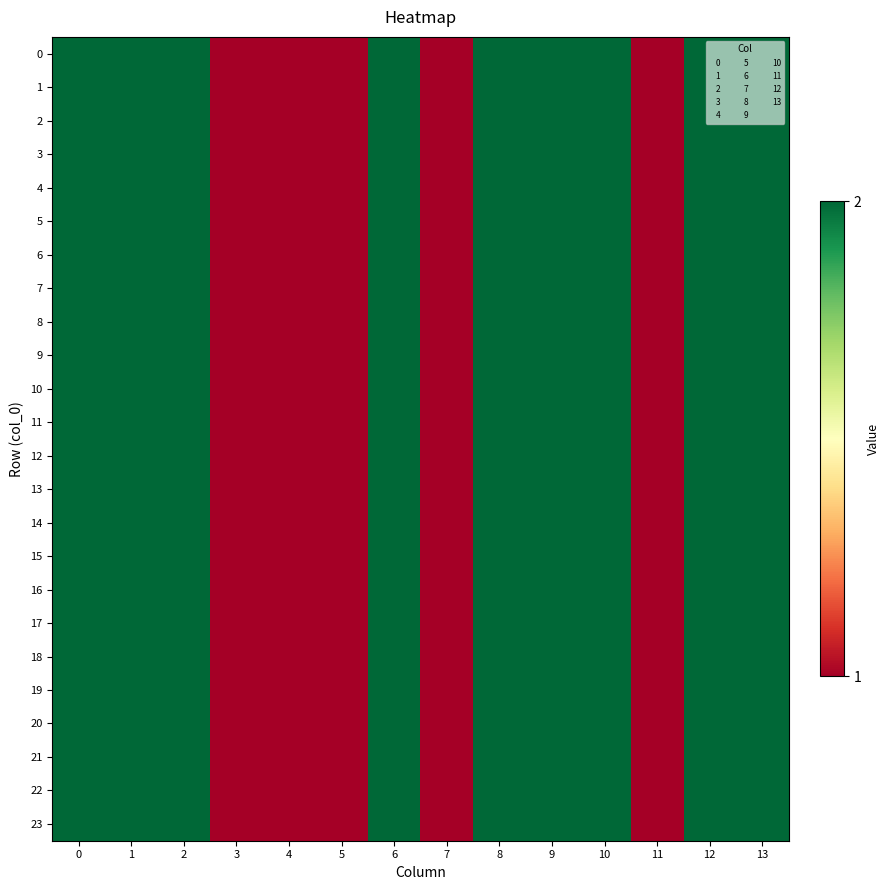

What is the maximum value shown in the chart?

2